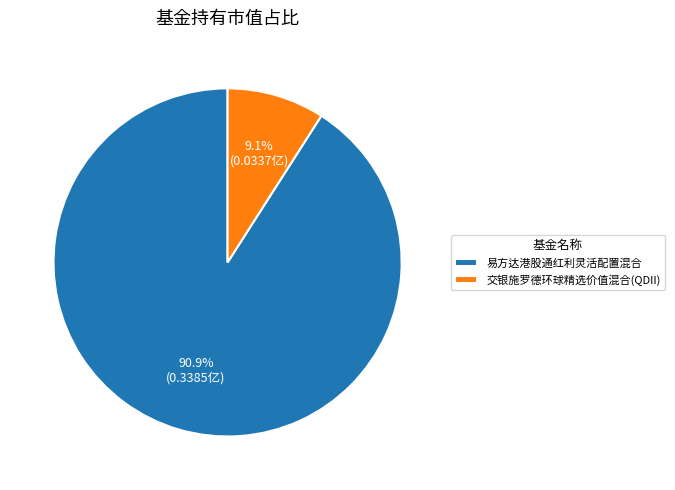

Which category has the smallest portion of the pie?

交银施罗德环球精选价值混合(QDII)